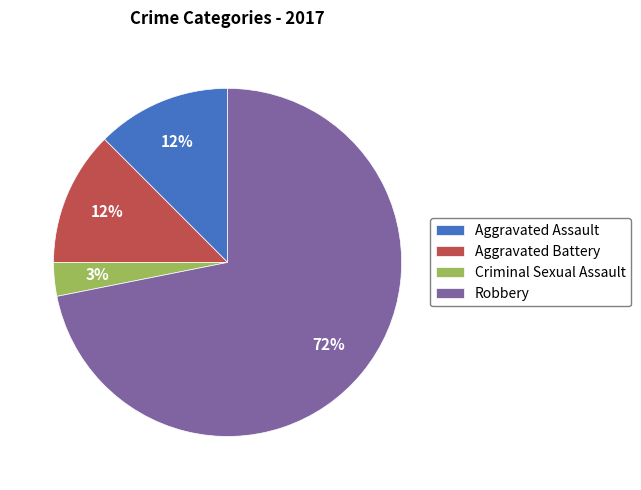

Is it true that Criminal Sexual Assault is 3% of the pie?

True